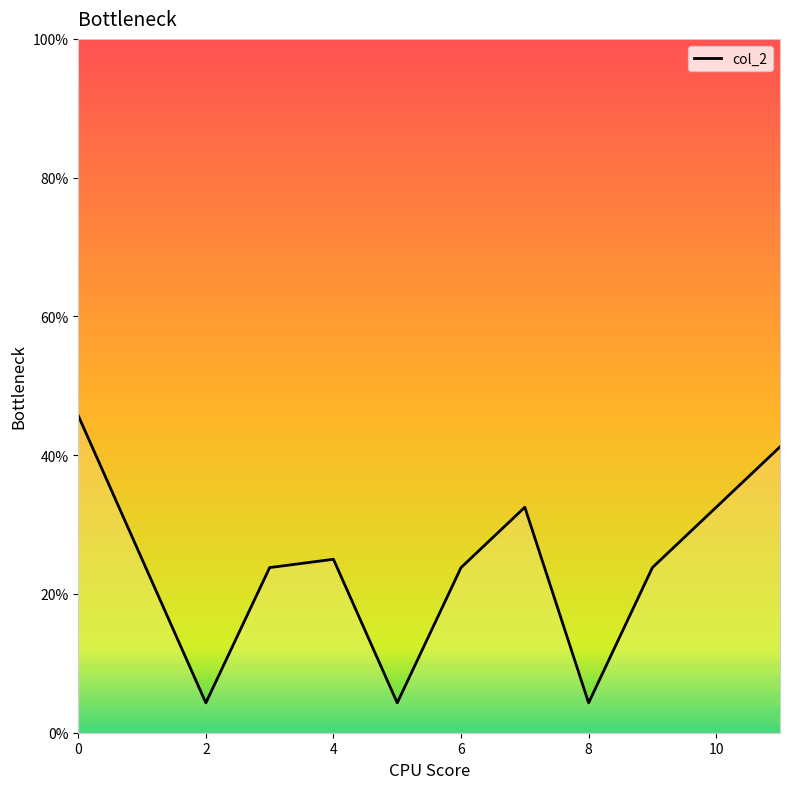

Does the chart have visible grid lines?

No